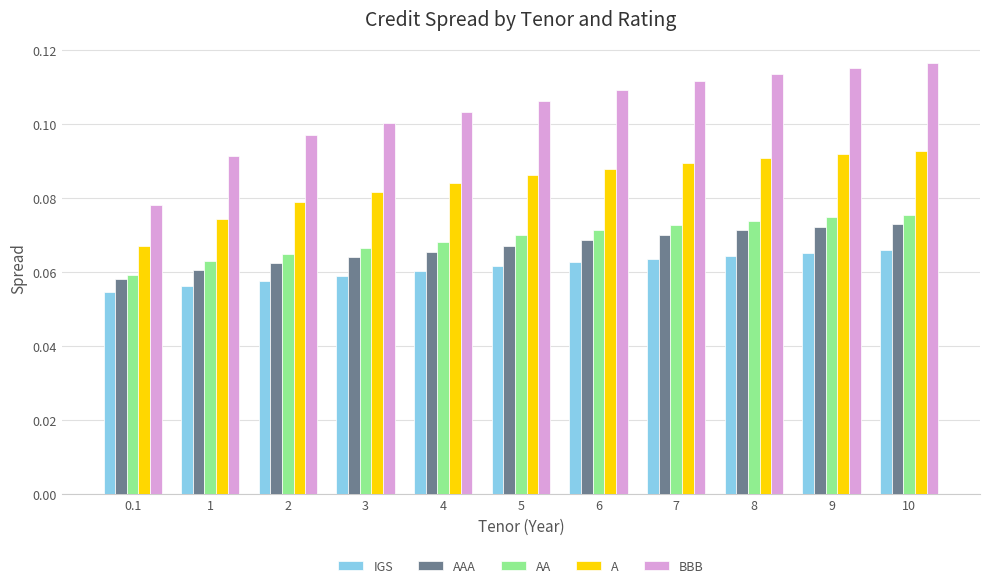

The A series shows 0.1 at 7. True or false?

True